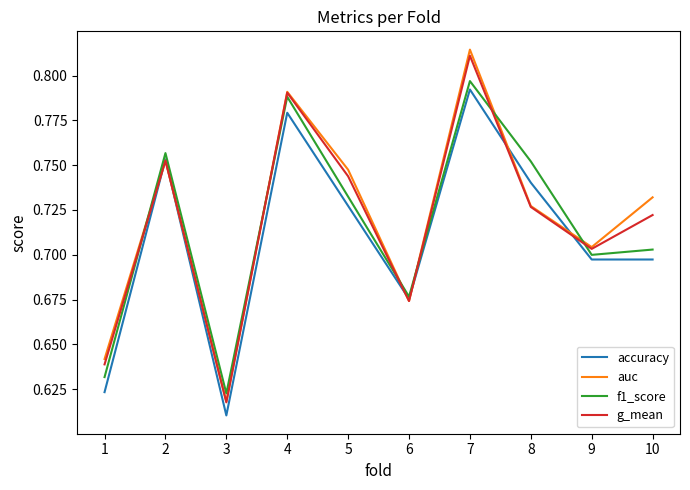

Which series has the largest range (max minus min)?

auc